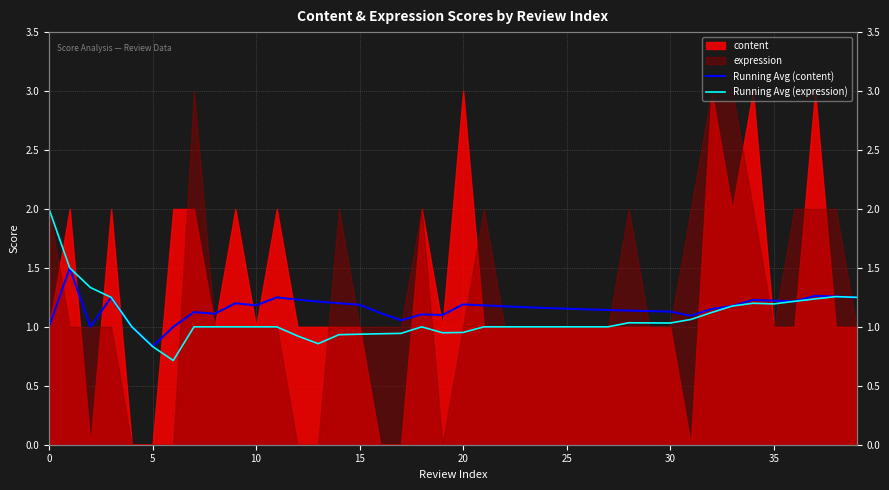

What is the label of the 19th point from the right?

21